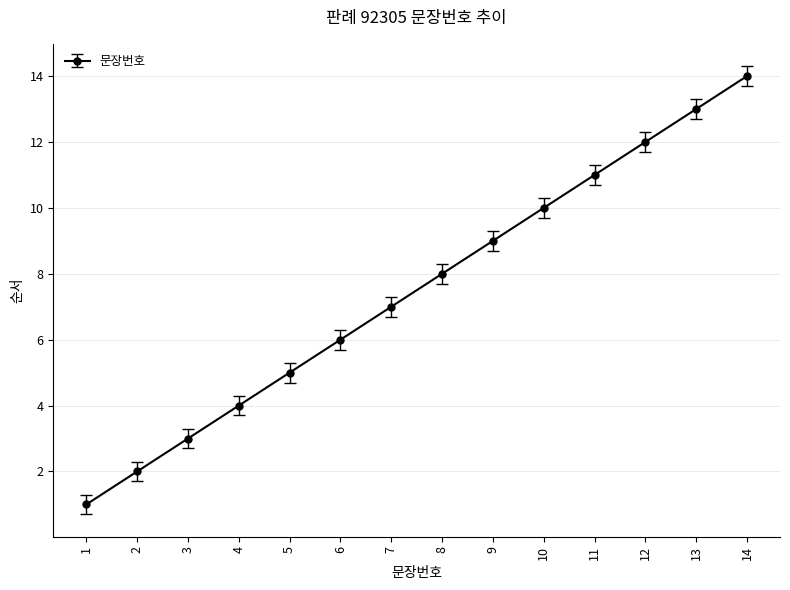

What is the difference between the values at 9 and 12?

3